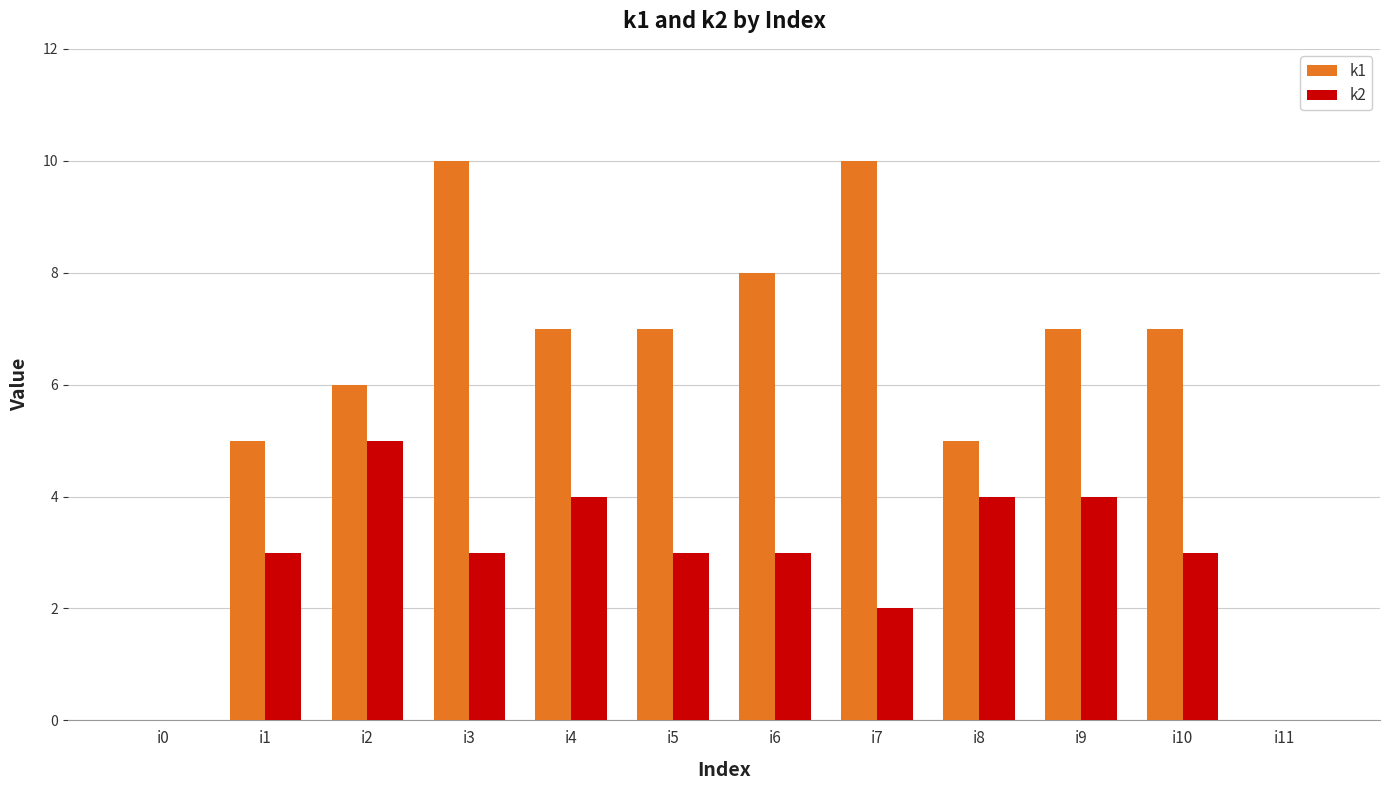

How many k1 values are between 5 and 8?

8